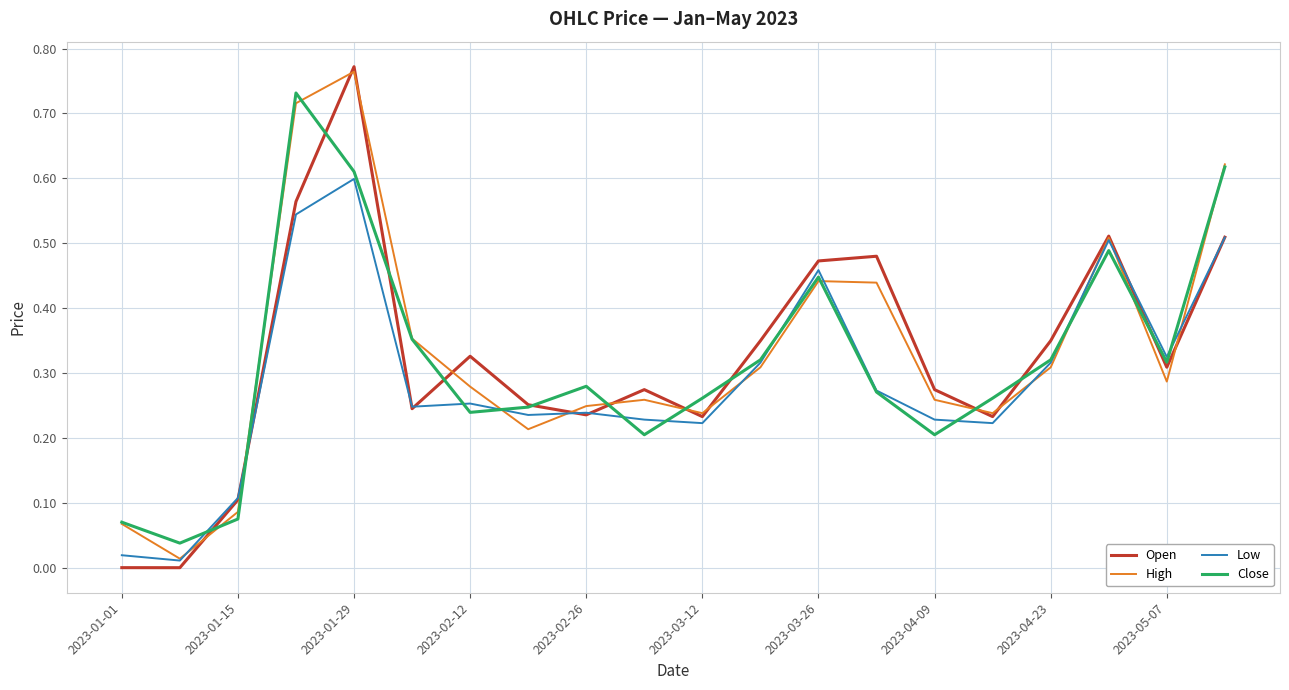

How many series are shown in this chart?

4